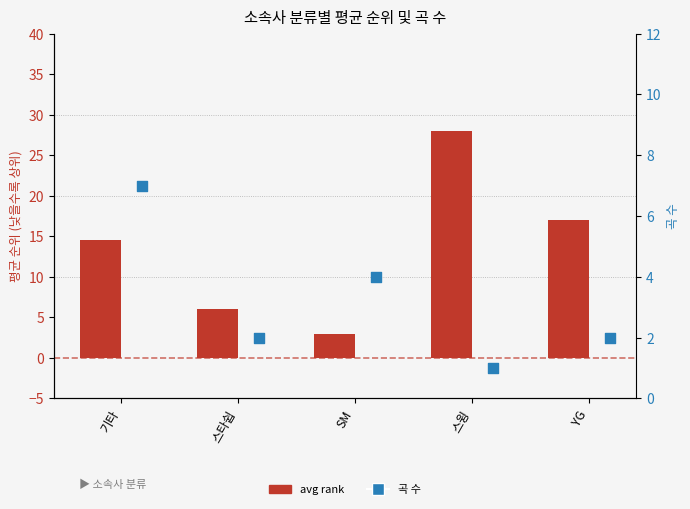

Which series has the widest spread of Y values?

avg rank